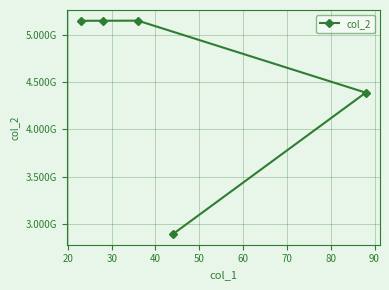

How many lines are shown in the chart?

1